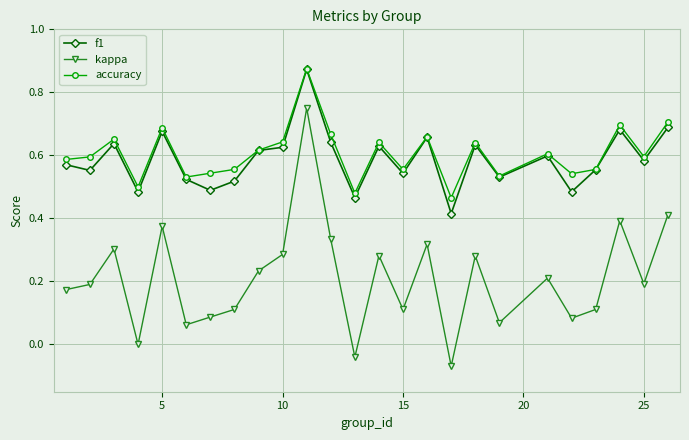

True or false: accuracy has more than 1 points higher than both neighbors.

True